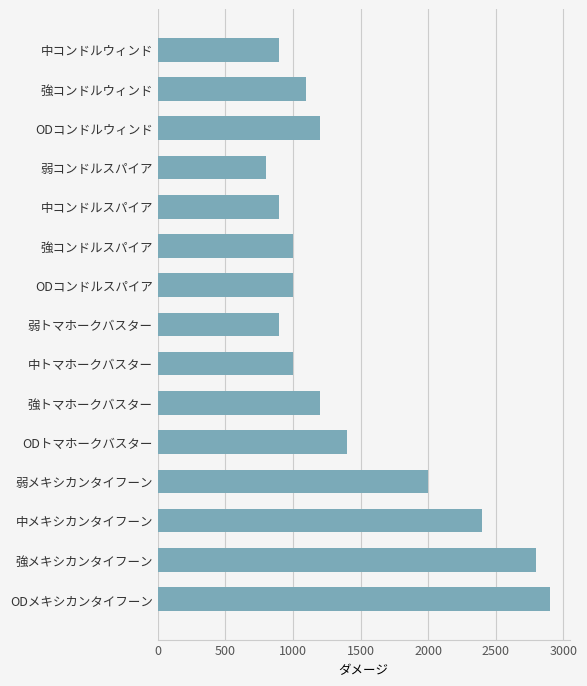

What is the label of the 6th bar from the bottom?

強トマホークバスター